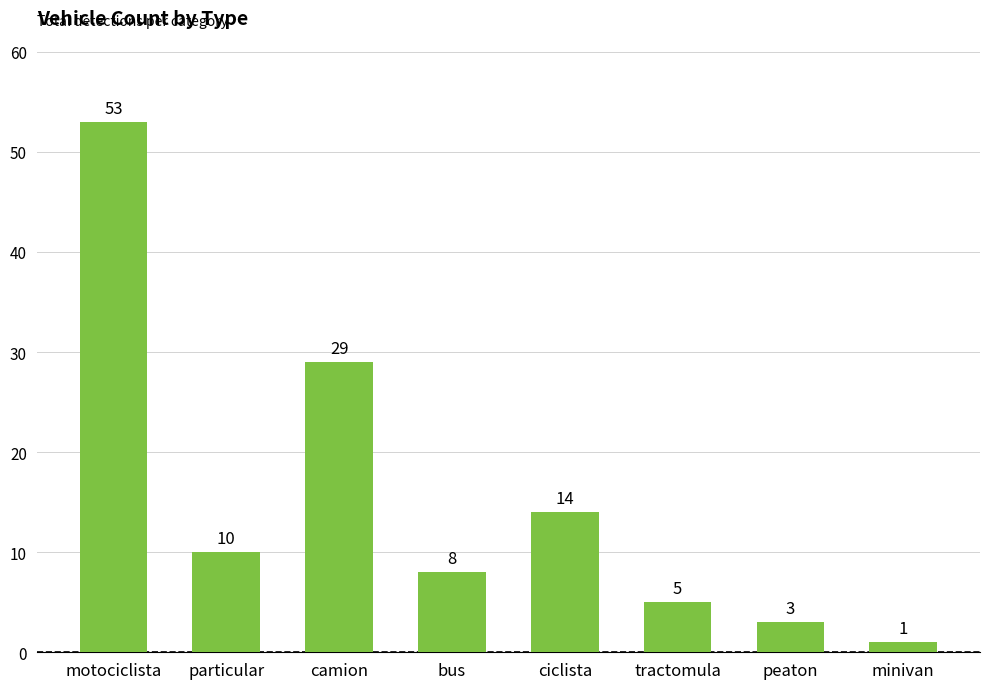

List the labels in order of value, largest first.

motociclista, camion, ciclista, particular, bus, tractomula, peaton, minivan